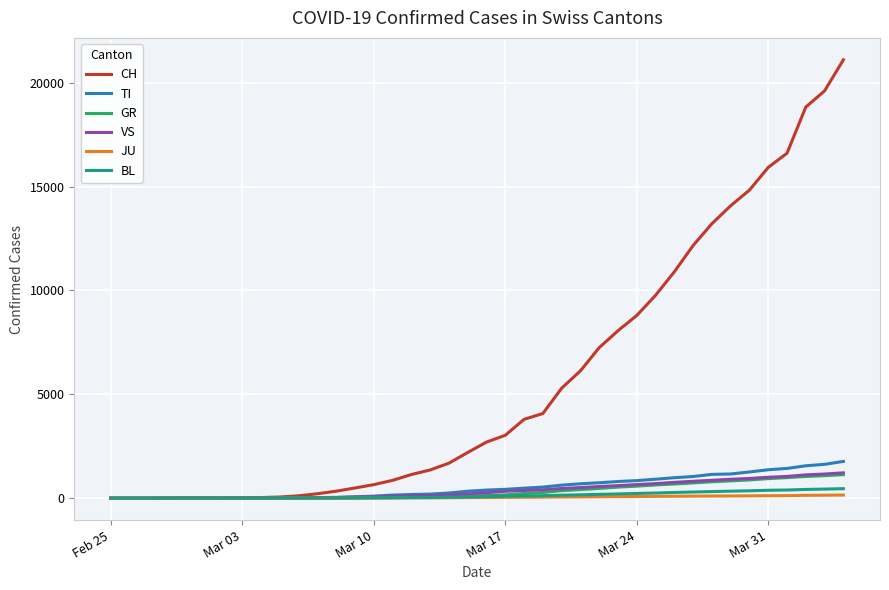

What are all the series names shown in the legend?

CH, TI, GR, VS, JU, BL